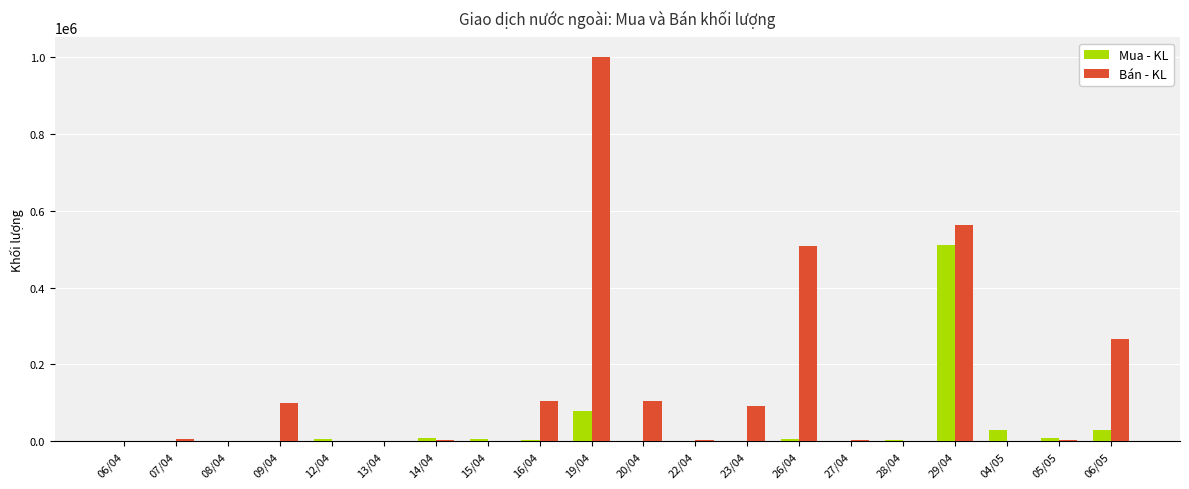

The value of Bán - KL at 28/04 is -304319. True or false?

False